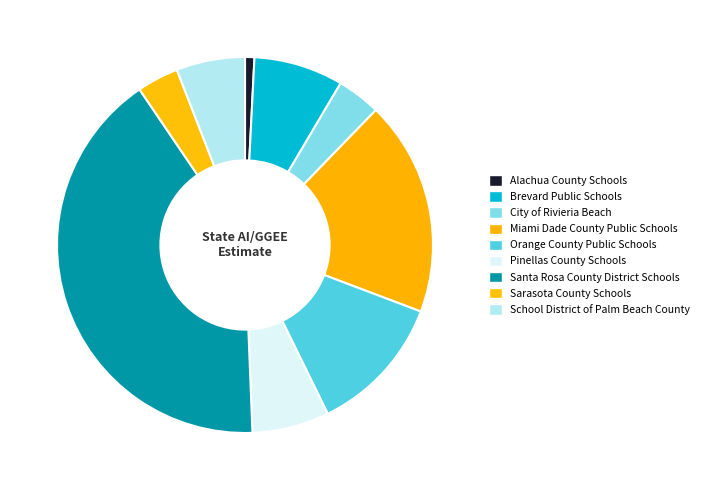

Is it true that Miami Dade County Public Schools is 19% of the pie?

True